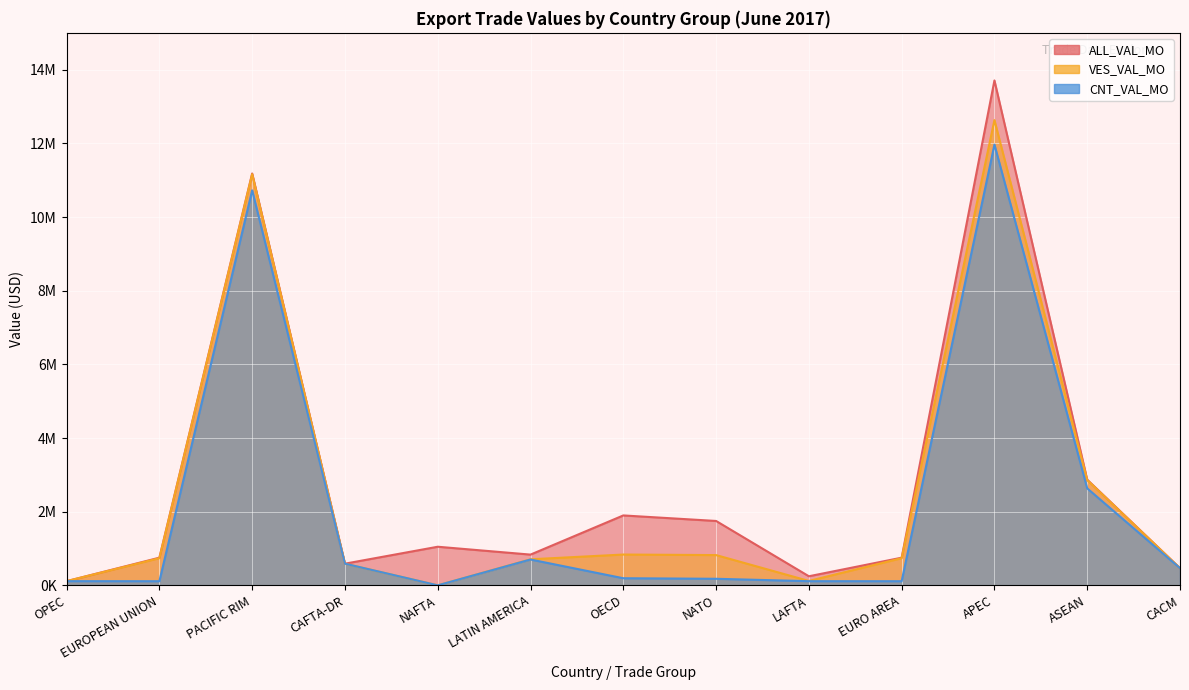

List the labels in order of CNT_VAL_MO value, largest first.

APEC, PACIFIC RIM, ASEAN, LATIN AMERICA, CAFTA-DR, CACM, OECD, NATO, OPEC, LAFTA, EUROPEAN UNION, EURO AREA, NAFTA